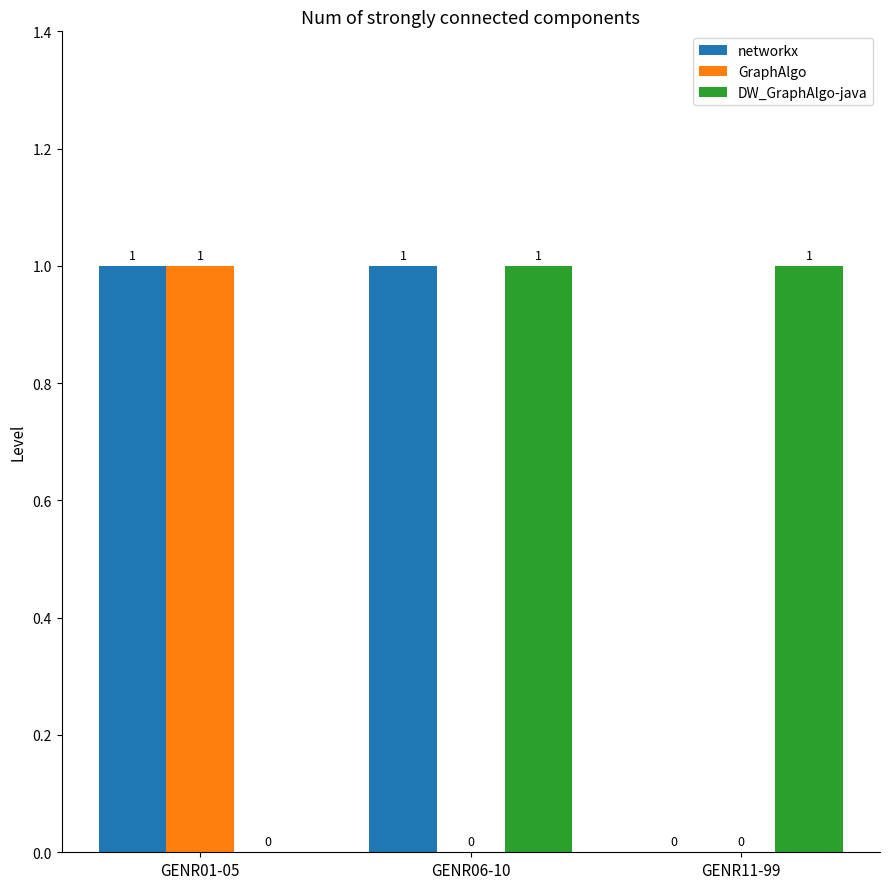

The value of DW_GraphAlgo-java at GENR06-10 is 1. True or false?

True